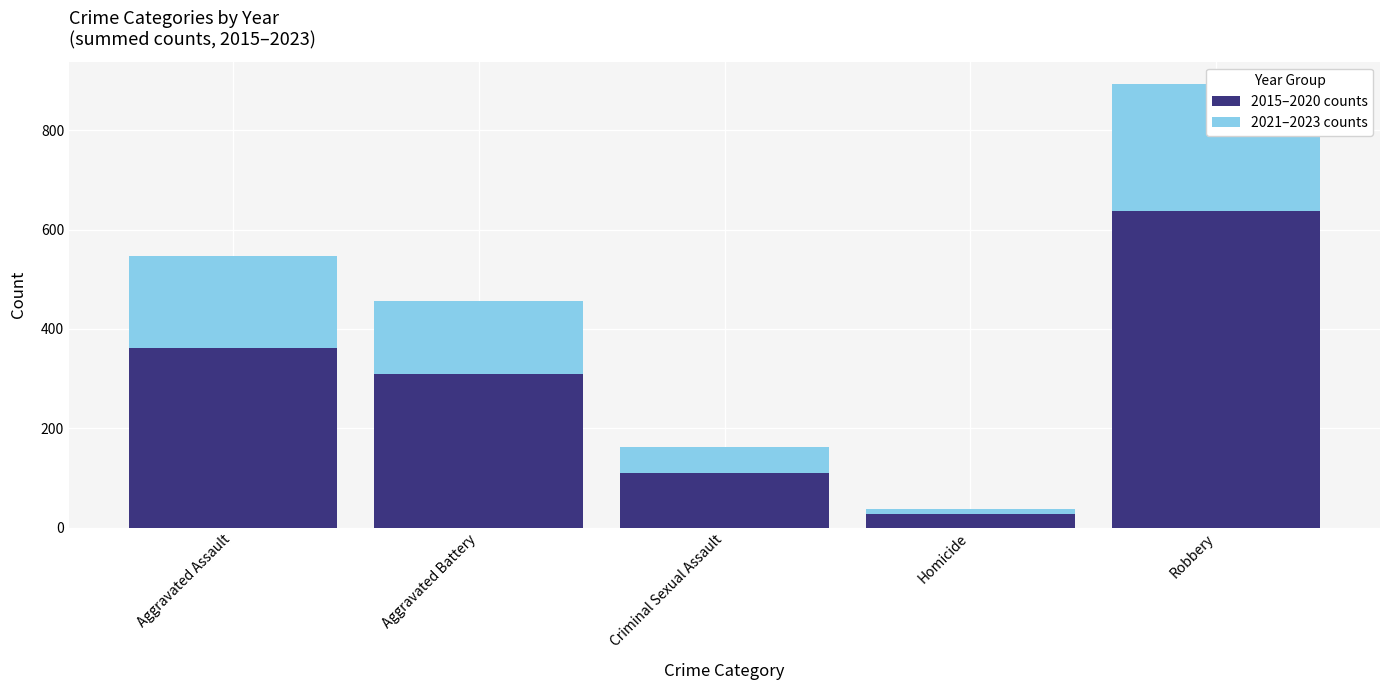

At which label does 2021–2023 counts first exceed 147?

Aggravated Assault